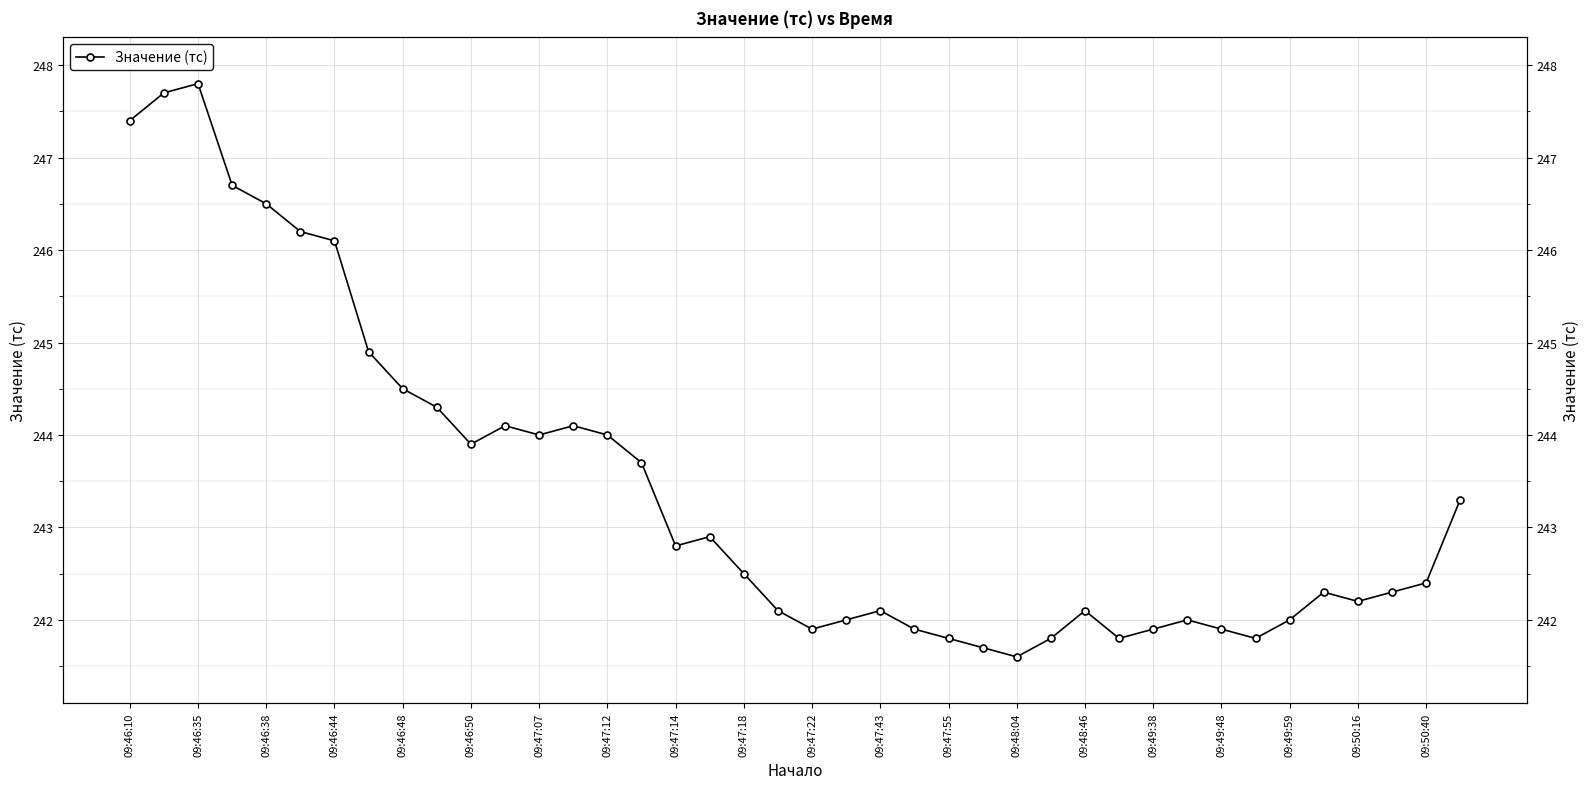

How many lines are shown in the chart?

1